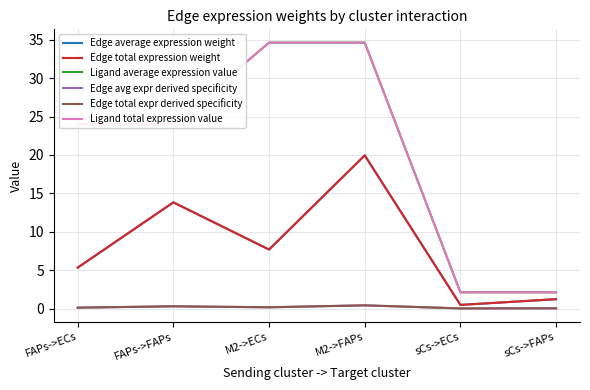

Reading left to right, list all the values displayed in this chart.

Edge average expression weight: 5.3	13.8	7.7	19.9	0.5	1.2
Edge total expression weight: 5.3	13.8	7.7	19.9	0.5	1.2
Ligand average expression value: 24.0	24.0	34.6	34.6	2.1	2.1
Edge avg expr derived specificity: 0.1	0.3	0.2	0.4	0.0	0.0
Edge total expr derived specificity: 0.1	0.3	0.2	0.4	0.0	0.0
Ligand total expression value: 24.0	24.0	34.6	34.6	2.1	2.1